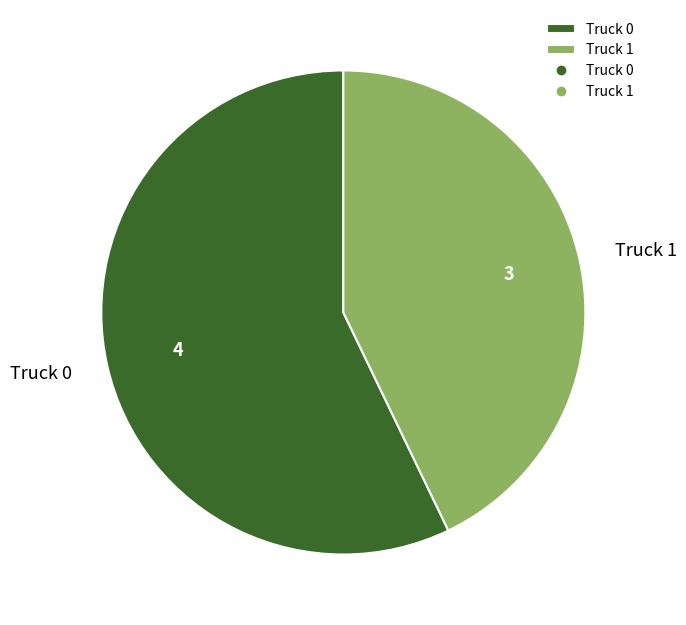

The Truck 0 slice represents 52% of the pie. True or false?

False